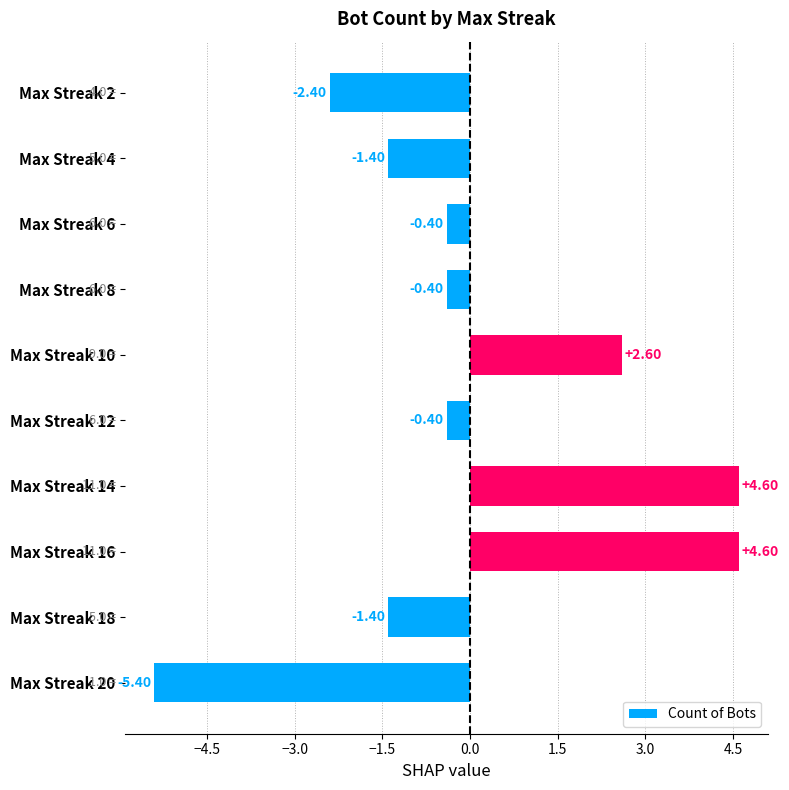

What is the smallest value displayed?

-5.4